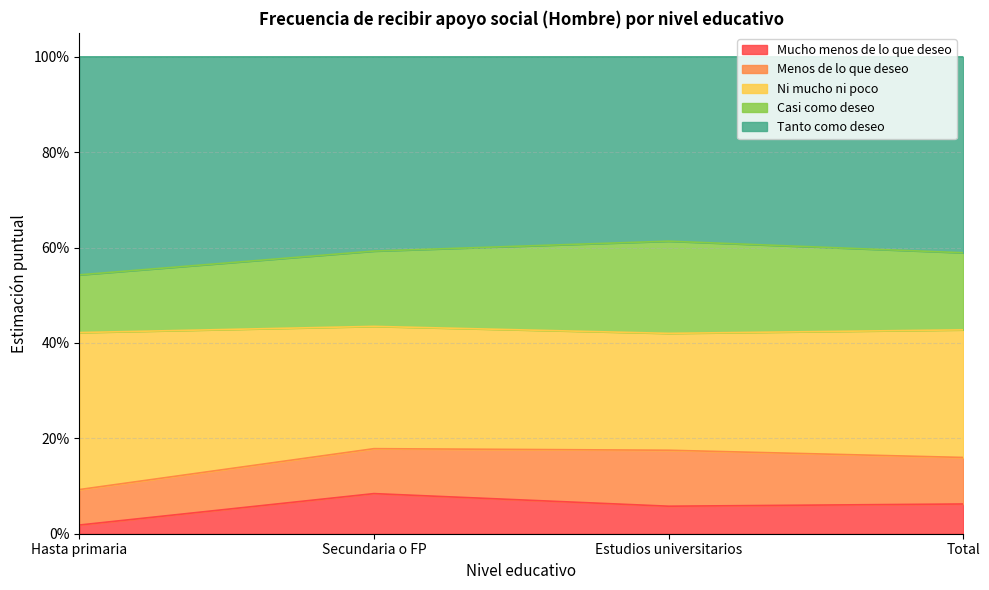

How many categories are shown in the chart?

4